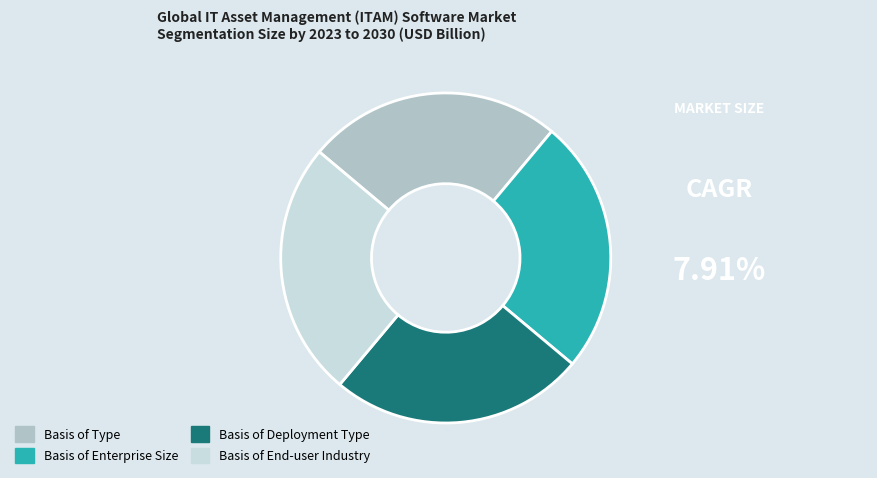

Approximately how many times larger is the value at Basis of Type compared to Basis of End-user Industry?

1.0